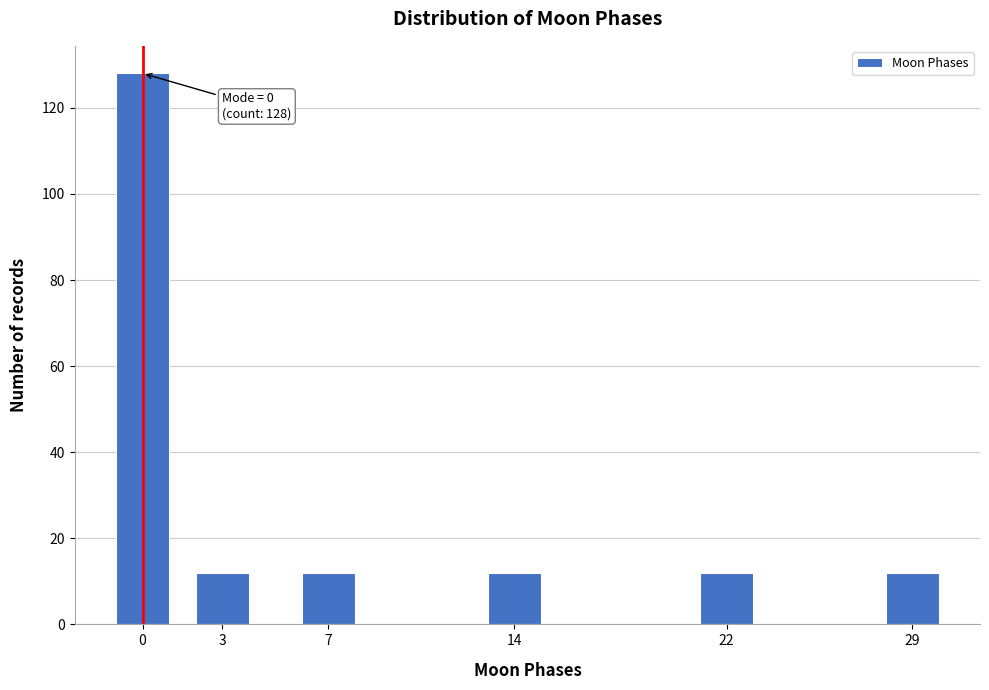

Reading left to right, what are all the values shown in this chart?

0=128	3=12	7=12	14=12	22=12	29=12